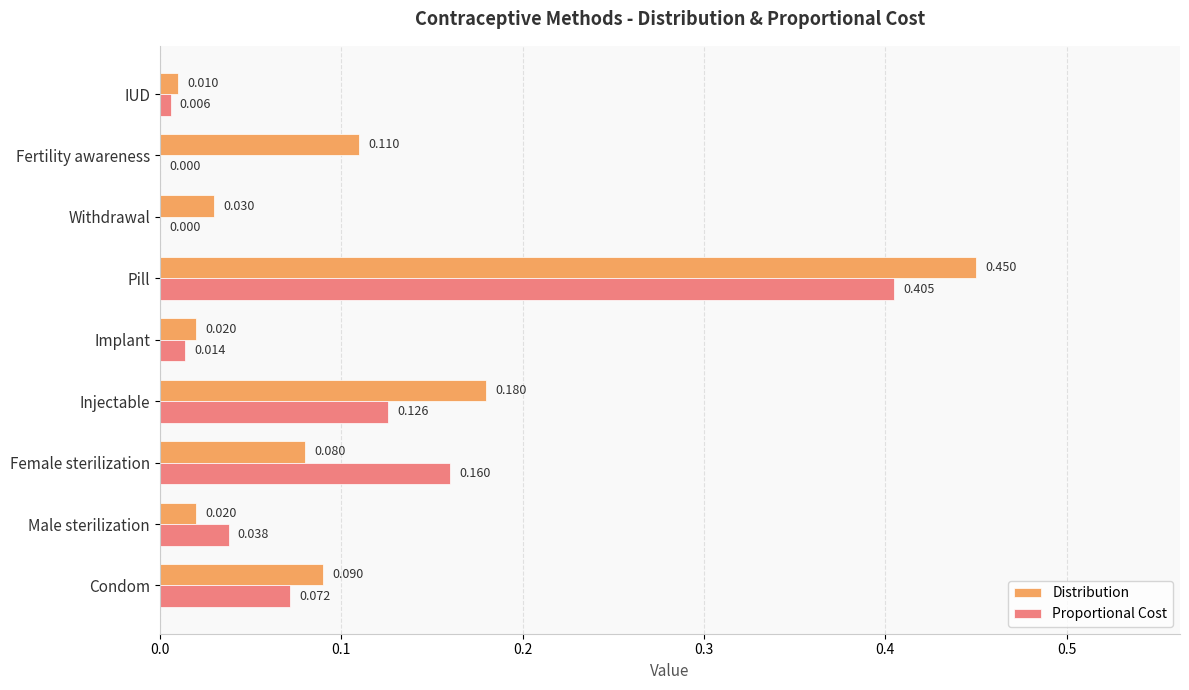

At which category is the sum across all series the highest?

Pill